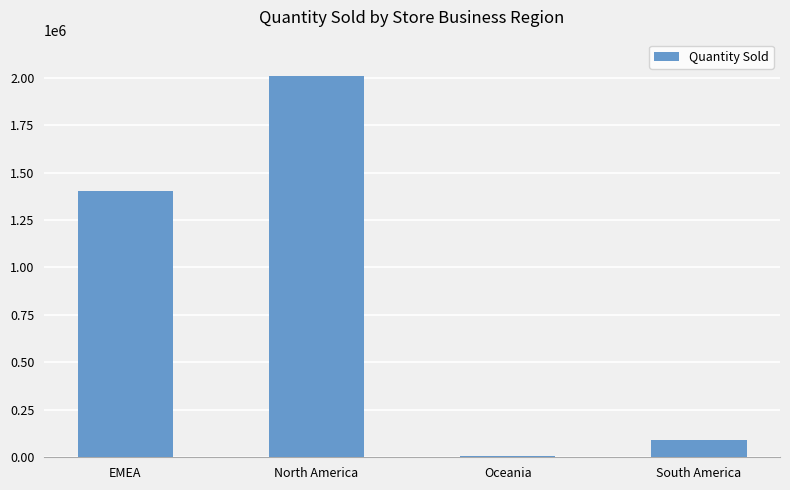

True or false: the data shows 1404540 at EMEA.

True